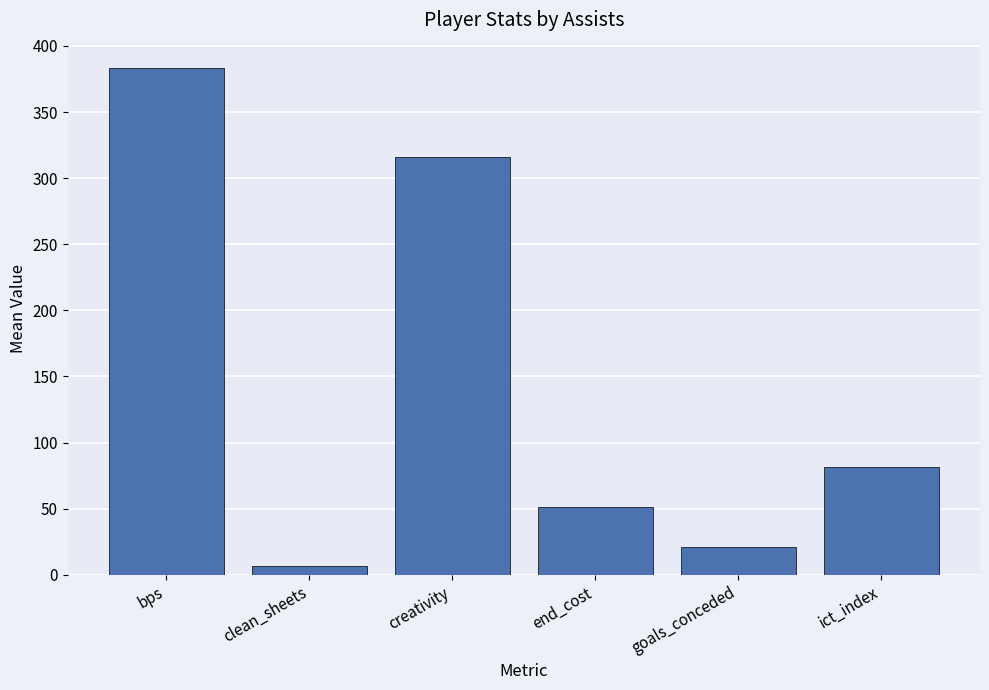

Which has a higher value, end_cost or goals_conceded?

end_cost